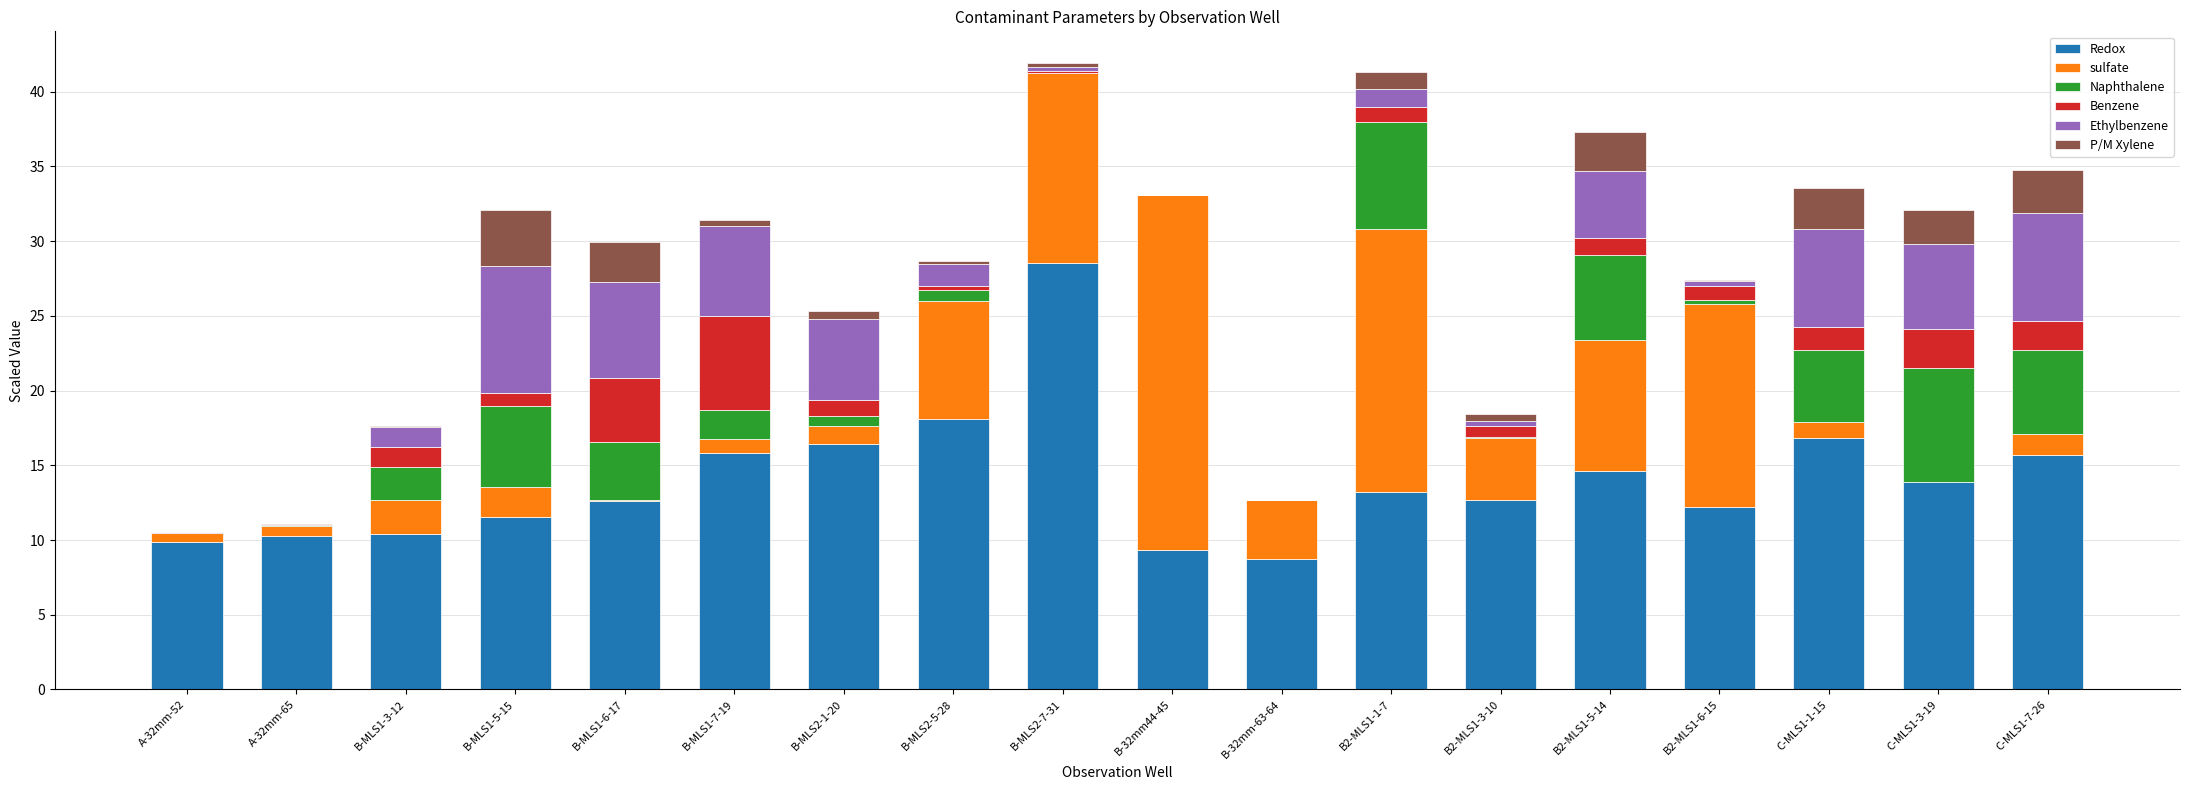

Is it true that Redox equals 9.9 at B-MLS2-1-20?

False